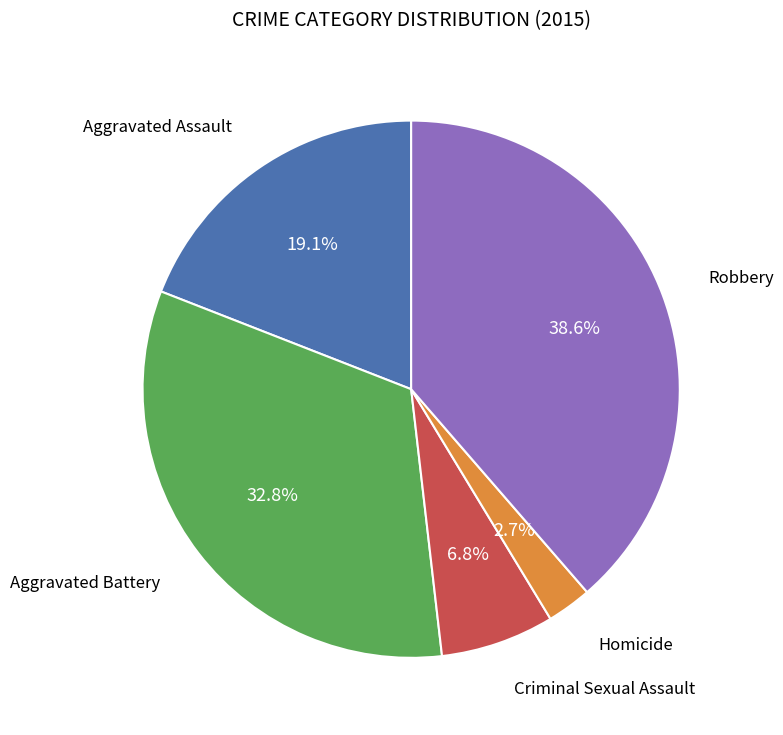

Does any single category account for the majority?

No